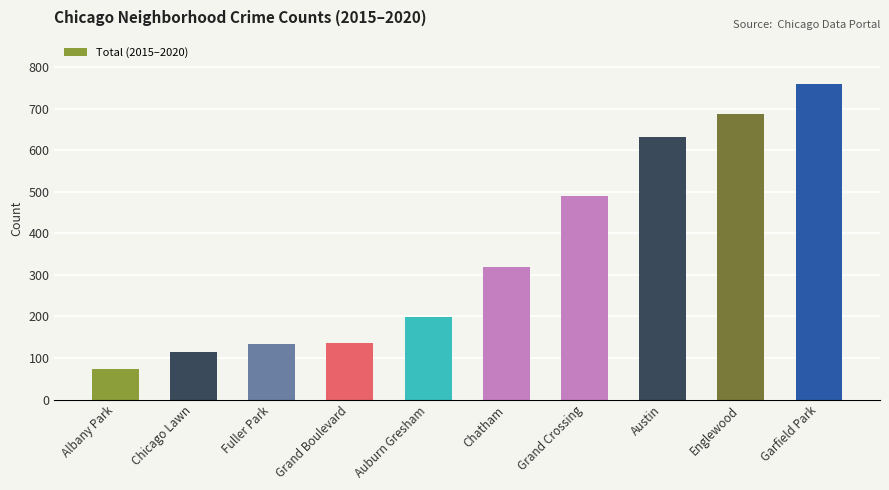

Which category has the lowest value across all series?

Albany Park